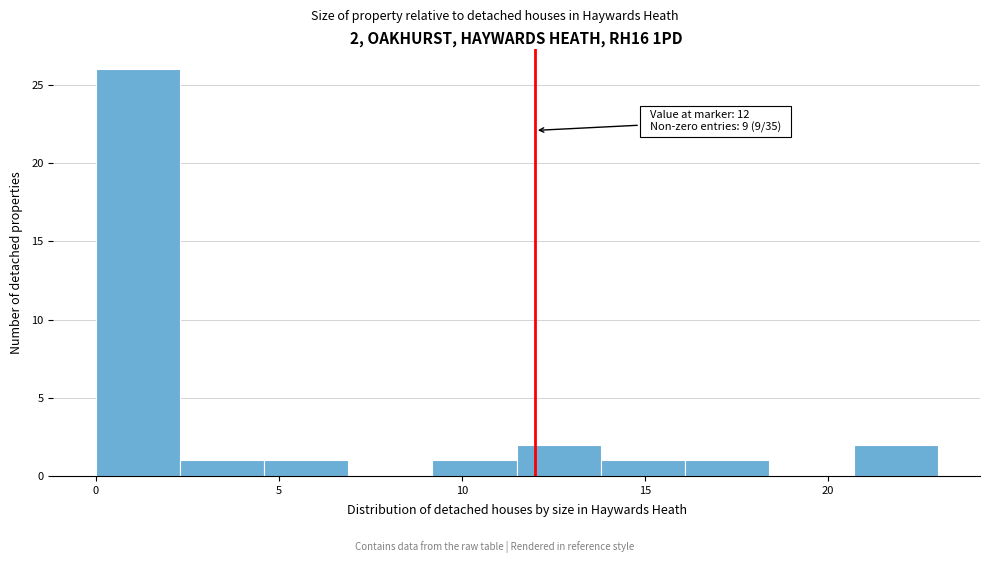

Which range on the x-axis has the tallest bar?

0.0 to 2.3